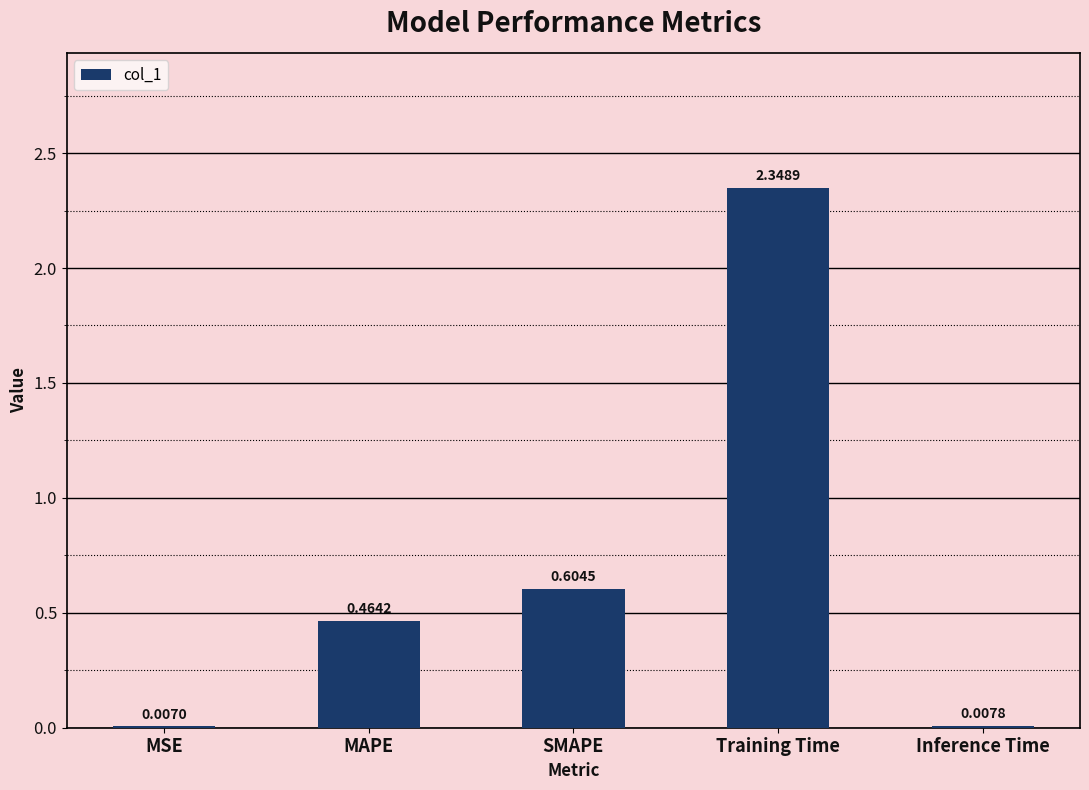

Between Training Time and MSE, which is larger?

Training Time